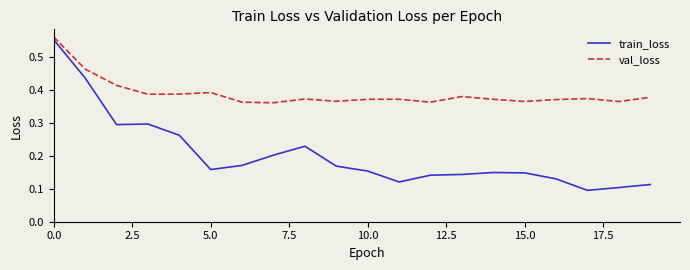

Rank the series by their average value, from lowest to highest.

train_loss, val_loss